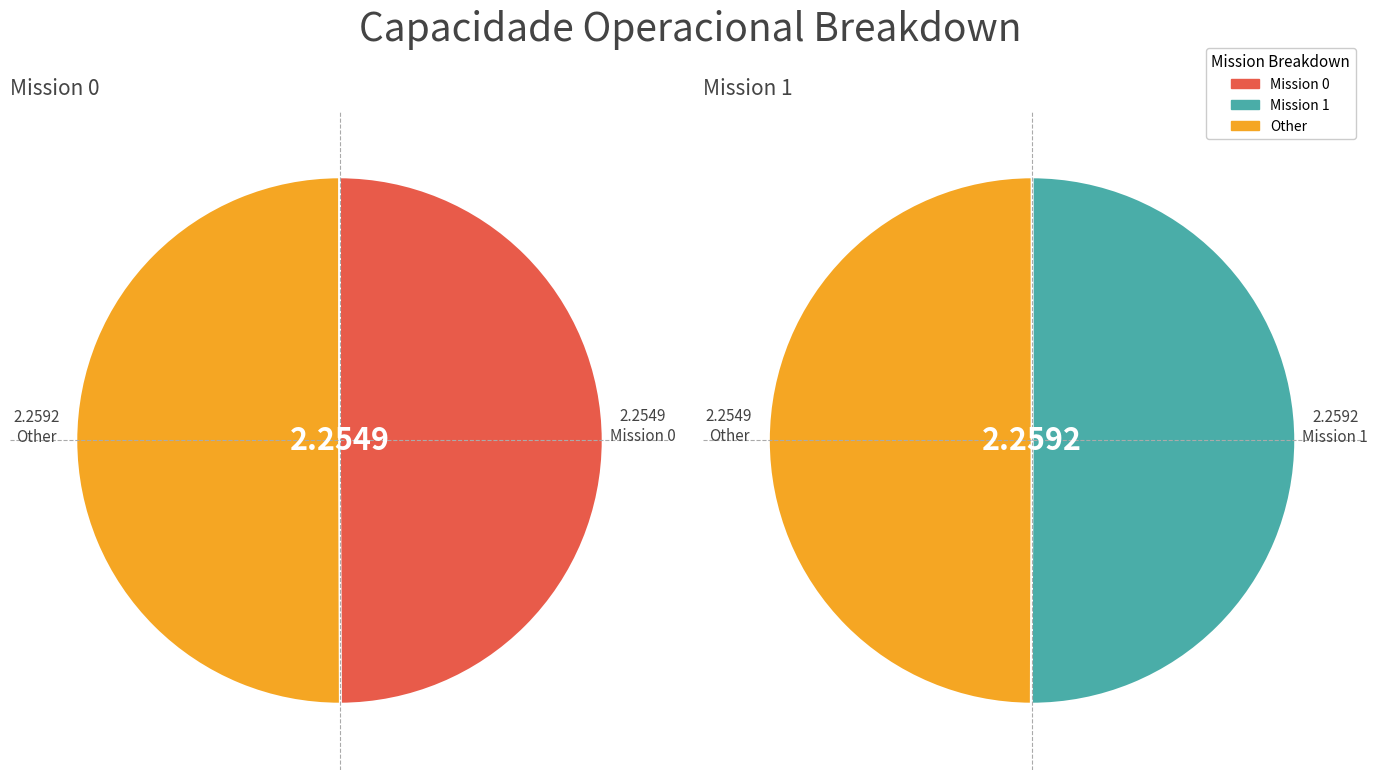

Is it true that 1 is 65% of the pie?

False